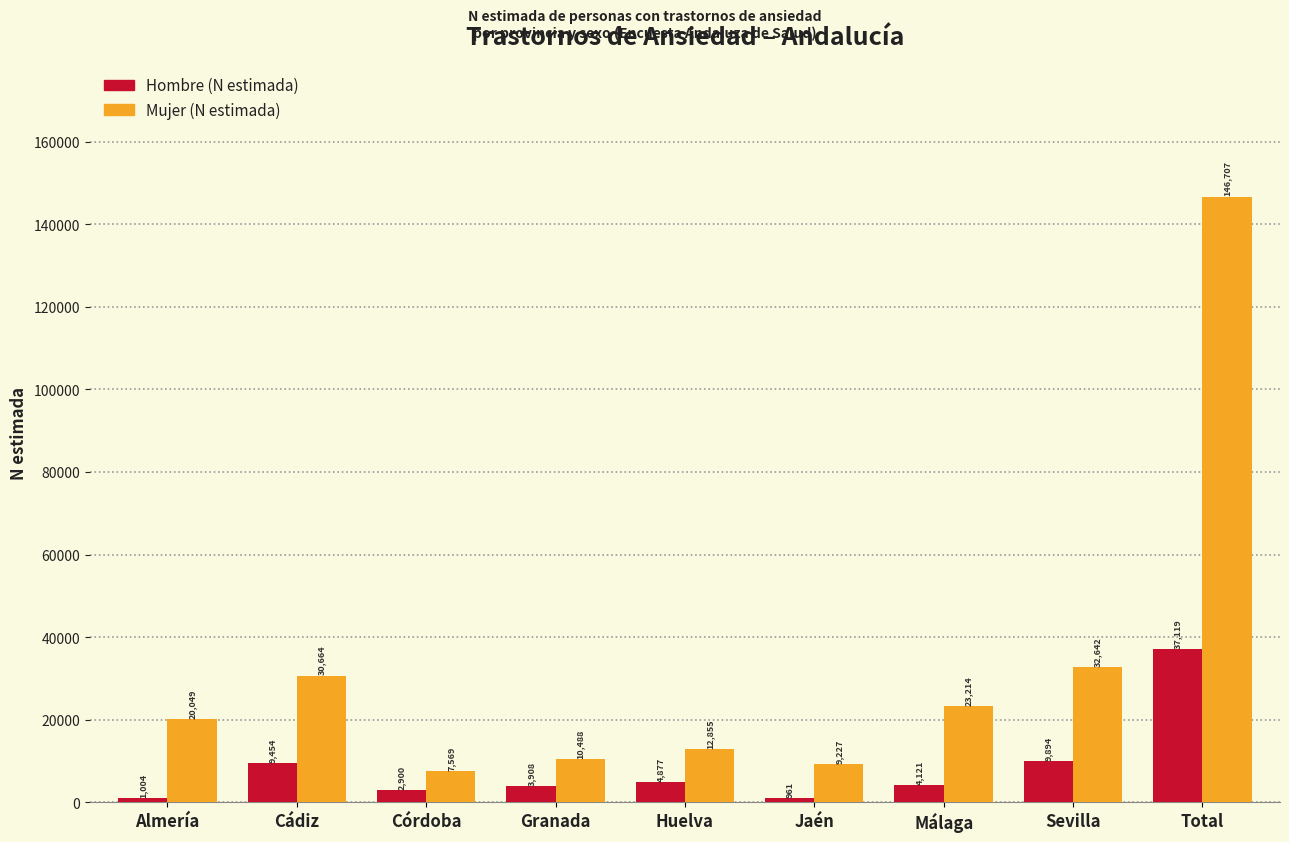

What is the difference between the highest and lowest values at Total?

109588